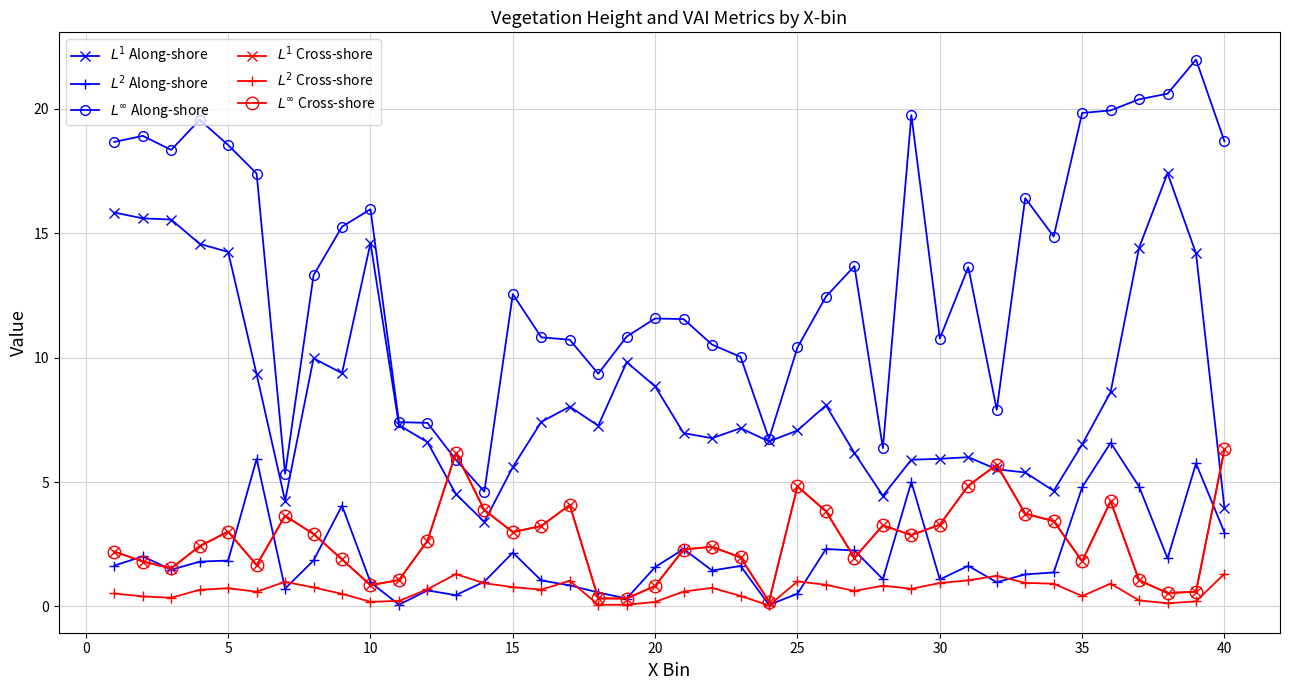

What is the average value of the $L^2$ Along-shore series?

2.0